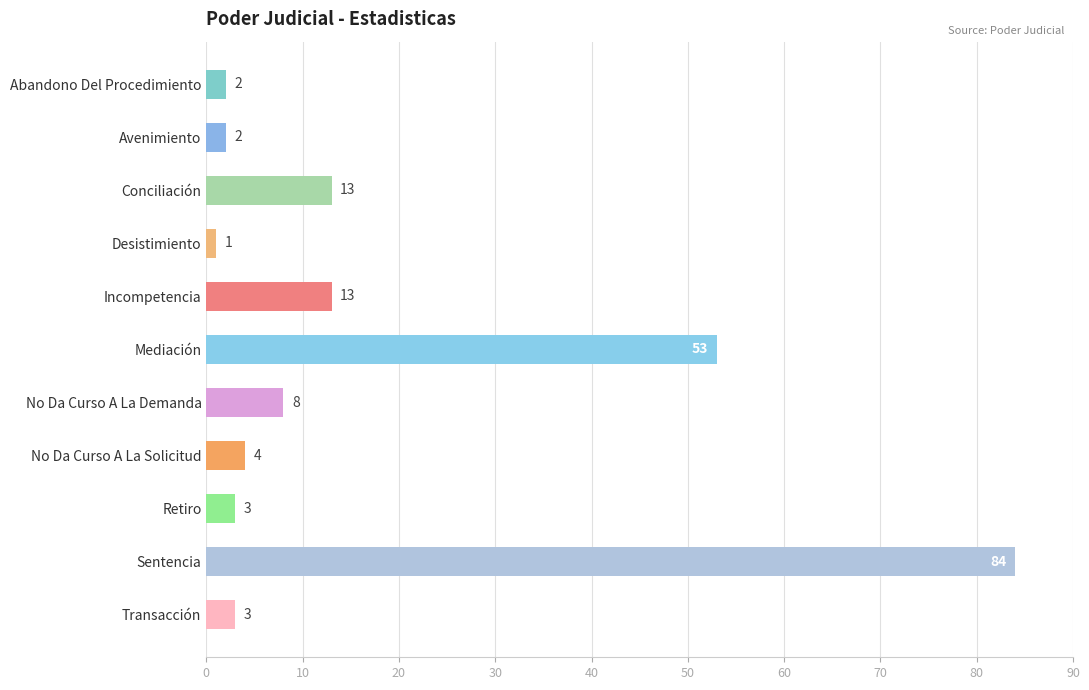

At which label is the value closest to 42?

Mediación